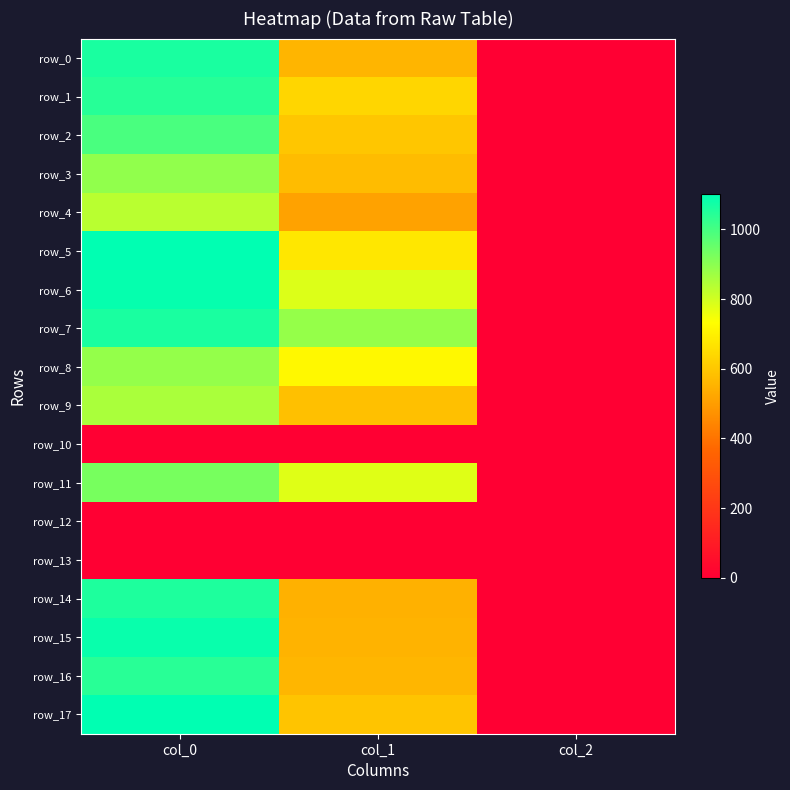

Reading right to left, transcribe all the data shown in this chart.

row_0: col_2=2.0	col_1=556.9	col_0=1063.3
row_1: col_2=2.0	col_1=637.9	col_0=1043.3
row_2: col_2=2.0	col_1=597.4	col_0=993.3
row_3: col_2=2.0	col_1=573.8	col_0=890.0
row_4: col_2=2.0	col_1=513.0	col_0=833.3
row_5: col_2=2.0	col_1=675.0	col_0=1100.0
row_6: col_2=2.0	col_1=783.0	col_0=1090.0
row_7: col_2=2.0	col_1=884.2	col_0=1063.3
row_8: col_2=2.0	col_1=715.5	col_0=886.7
row_9: col_2=2.0	col_1=583.9	col_0=853.3
row_10: col_2=0.0	col_1=0.0	col_0=0.0
row_11: col_2=2.0	col_1=779.6	col_0=926.7
row_12: col_2=0.0	col_1=0.0	col_0=0.0
row_13: col_2=0.0	col_1=0.0	col_0=0.0
row_14: col_2=2.0	col_1=546.8	col_0=1056.7
row_15: col_2=2.0	col_1=553.5	col_0=1086.7
row_16: col_2=2.0	col_1=560.2	col_0=1040.0
row_17: col_2=2.0	col_1=594.0	col_0=1100.0